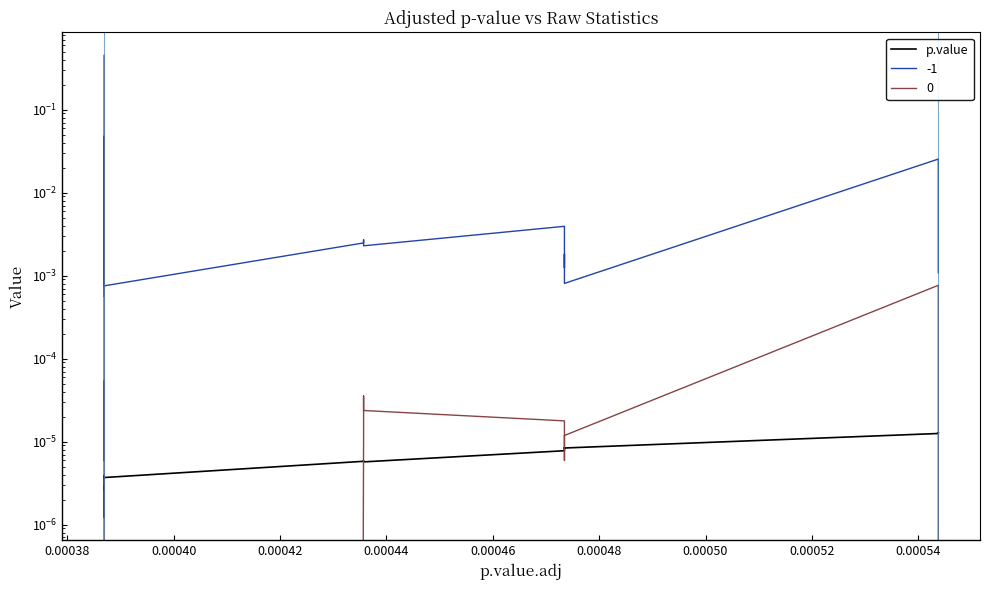

What is the label of the 10th point from the left?

0.00054